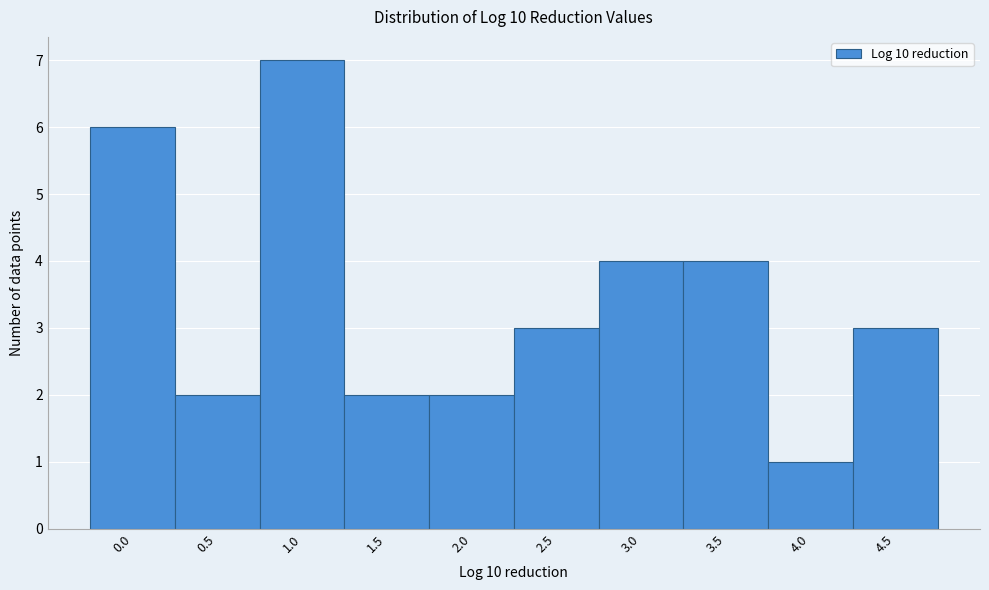

Reading right to left, list all the values displayed in this chart.

3	1	4	4	3	2	2	7	2	6